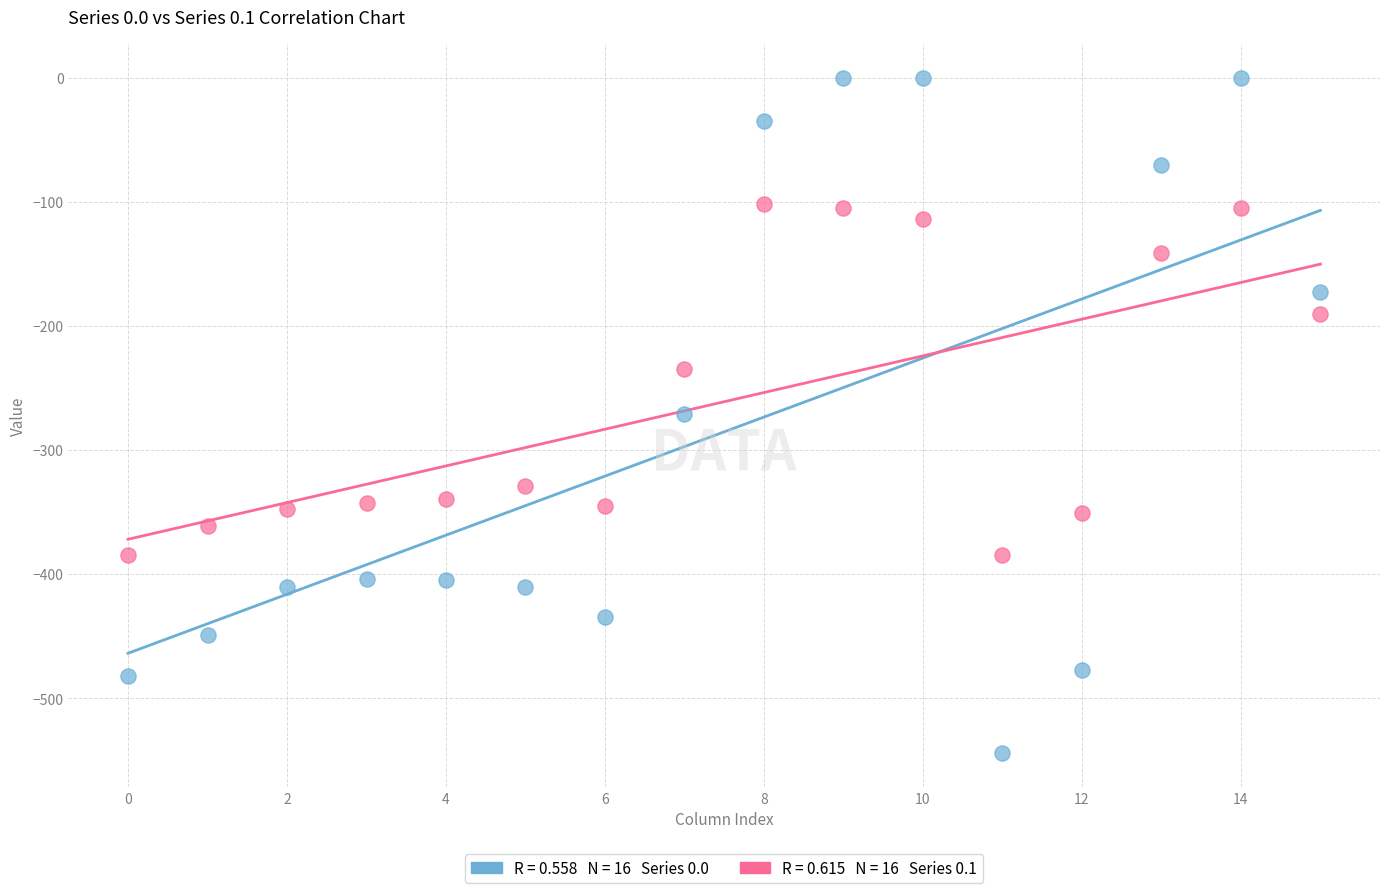

Across all data points, what is the range of Y values (max minus min)?

544.3